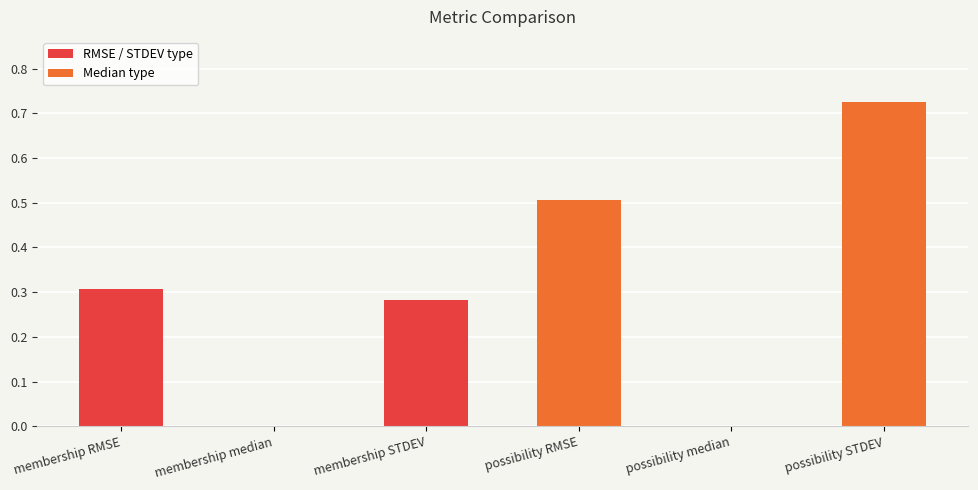

The value at membership RMSE is 0.3. True or false?

True